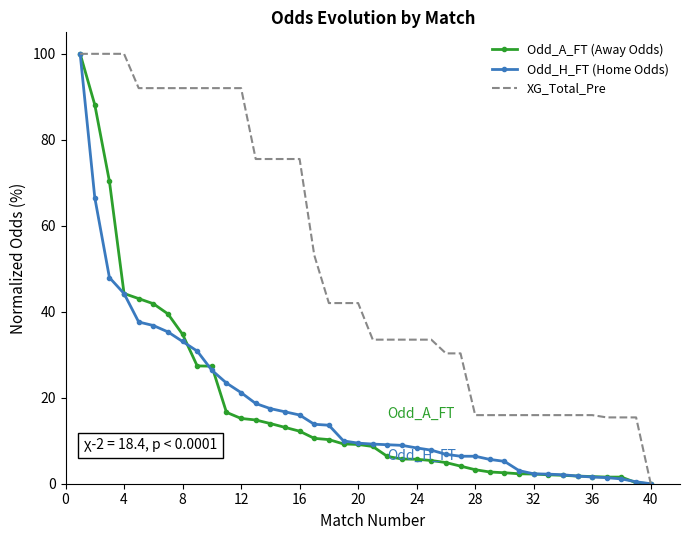

What is the maximum value shown in the chart?

100.0